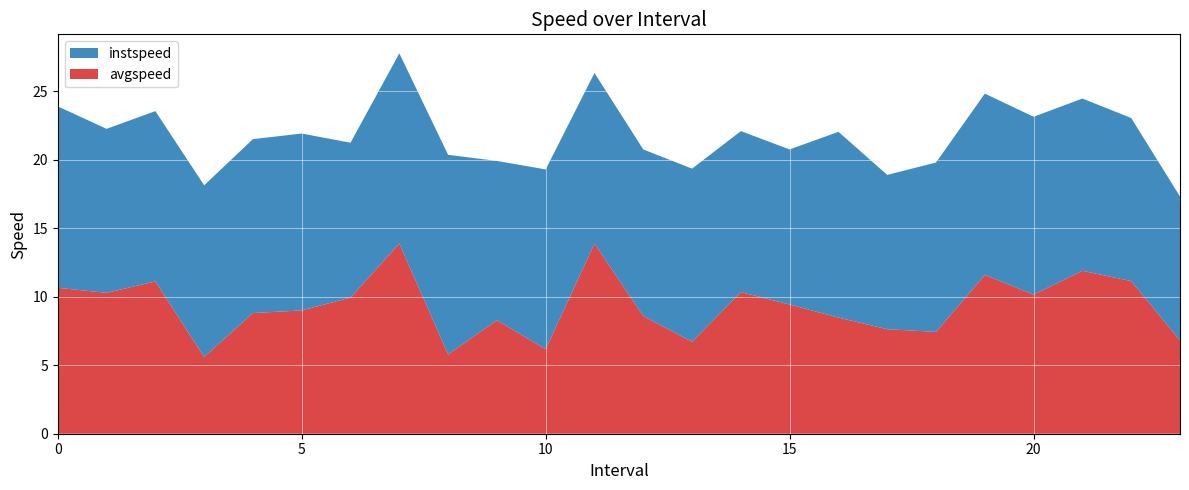

Reading right to left, list all the values displayed in this chart.

instspeed: 10.5	11.9	12.6	13.0	13.2	12.4	11.3	13.6	11.3	11.8	12.6	12.2	12.5	13.1	11.6	14.6	13.9	11.3	12.9	12.7	12.5	12.4	12.0	13.3
avgspeed: 6.8	11.1	11.9	10.2	11.6	7.4	7.6	8.5	9.4	10.3	6.7	8.6	13.9	6.2	8.3	5.8	13.9	9.9	9.0	8.8	5.6	11.1	10.3	10.7